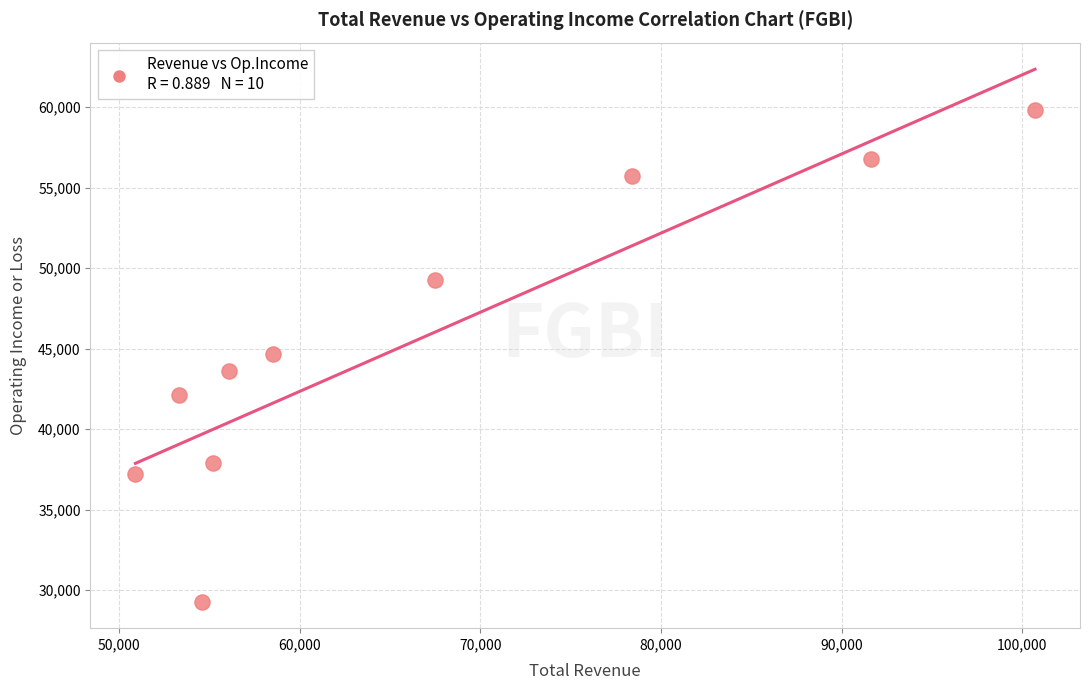

What is the average X value?

66680